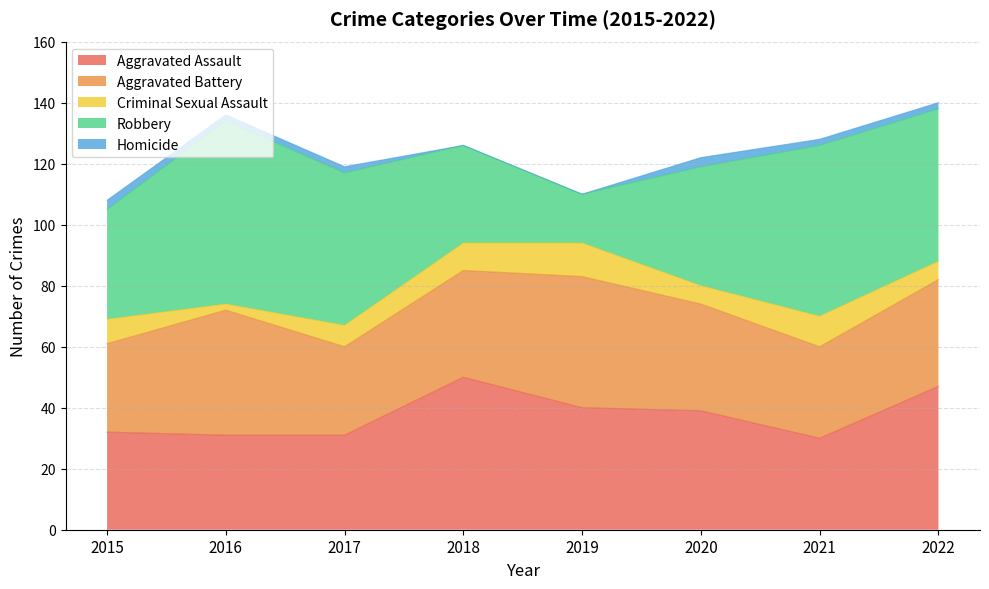

What is the difference between the maximum and minimum values in the Robbery series?

44